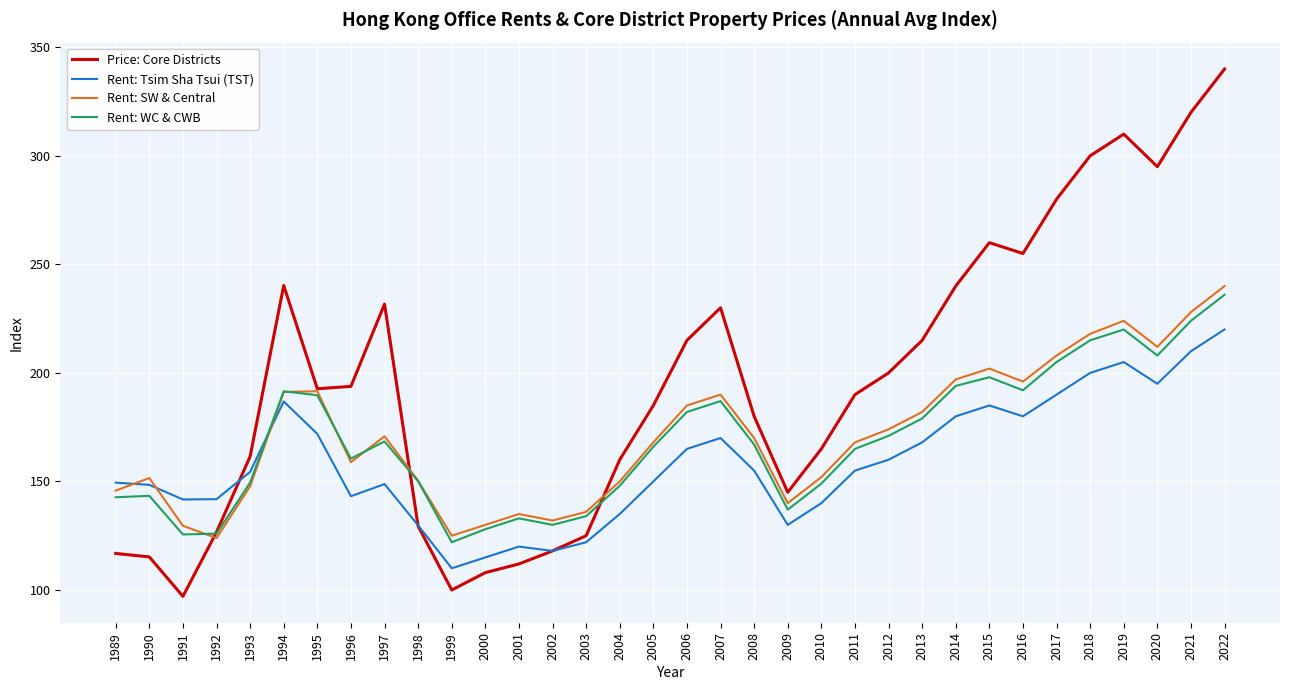

How many lines are shown in the chart?

4